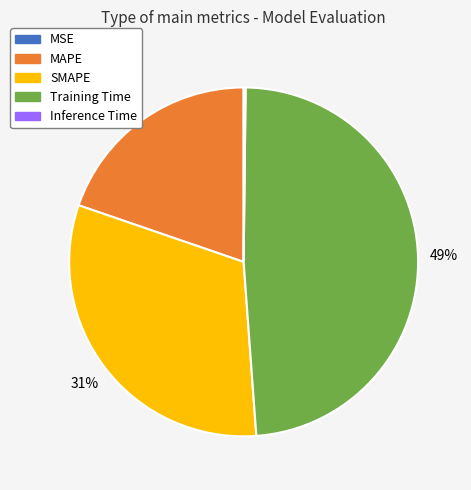

Is Training Time the majority of the pie?

No